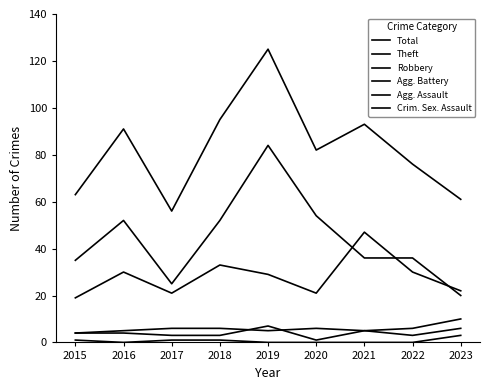

List the series in order of their peak value, highest first.

Total, Theft, Robbery, Agg. Battery, Agg. Assault, Crim. Sex. Assault